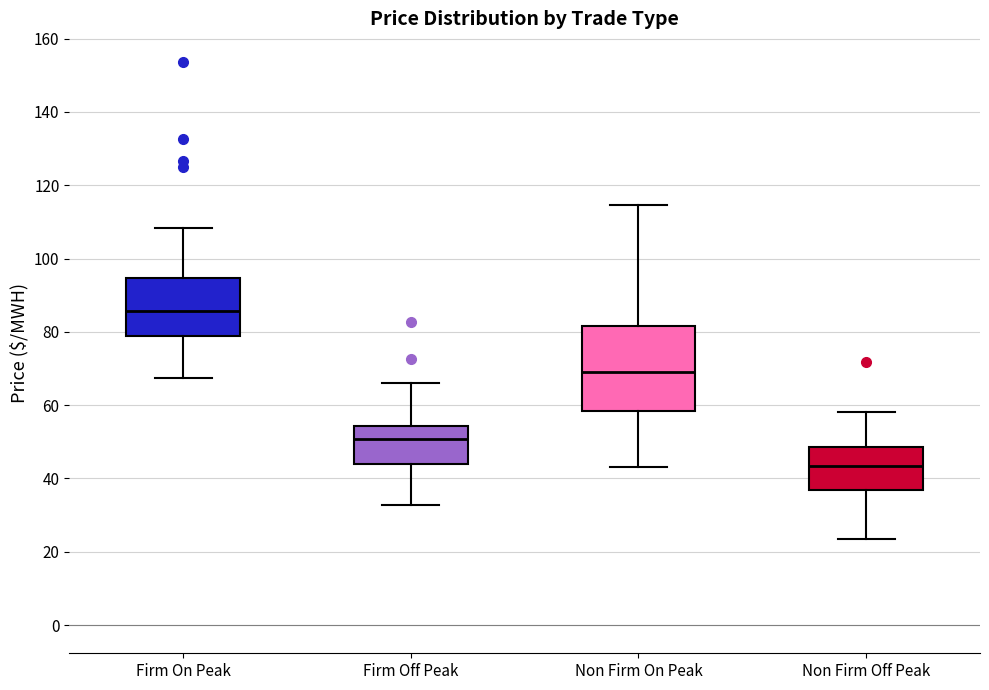

Reading left to right, transcribe this box plot: for each box, give where its median line is, the range the box spans, and where its two whiskers end, as read against the y-axis. The values are not printed on the chart, so give them approximately, as read against the axis.

Firm On Peak: median 86, box 78 to 94, whiskers 68 to 108
Firm Off Peak: median 50, box 44 to 54, whiskers 32 to 66
Non Firm On Peak: median 70, box 58 to 82, whiskers 44 to 114
Non Firm Off Peak: median 44, box 36 to 48, whiskers 24 to 58